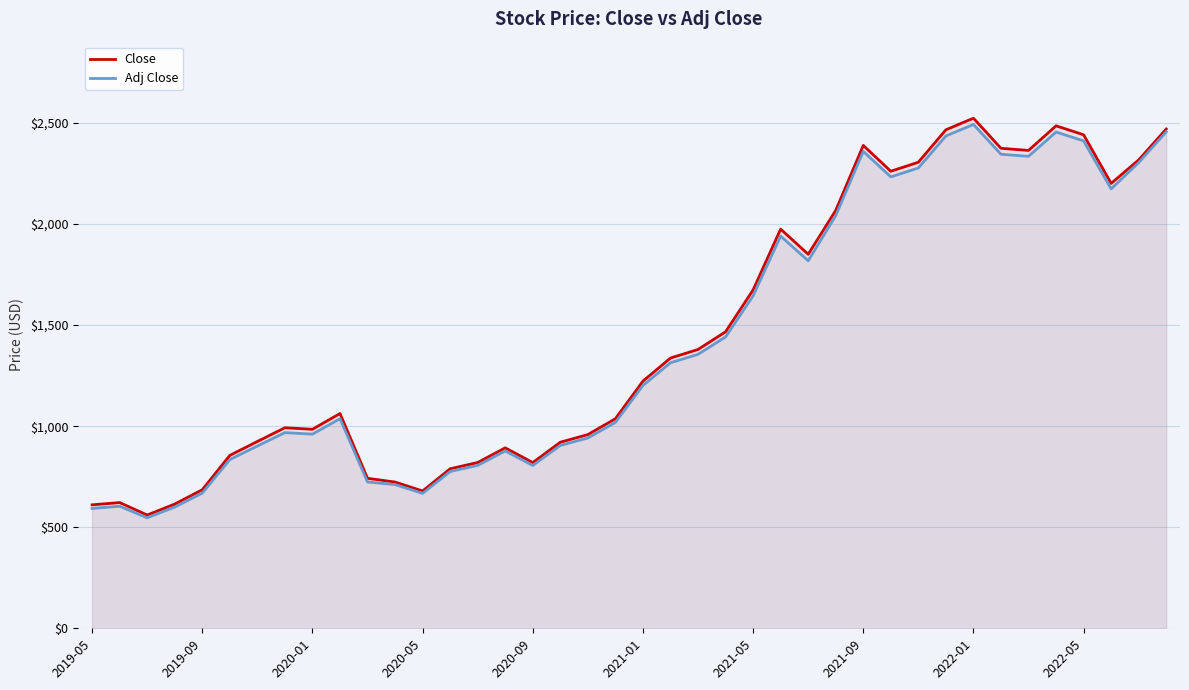

Which series has the widest spread of values?

Close